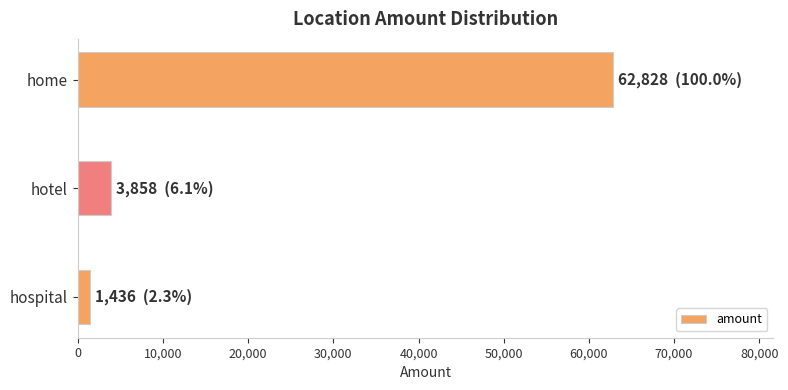

Reading top to bottom, transcribe all the data shown in this chart.

home=62828	hotel=3858	hospital=1436